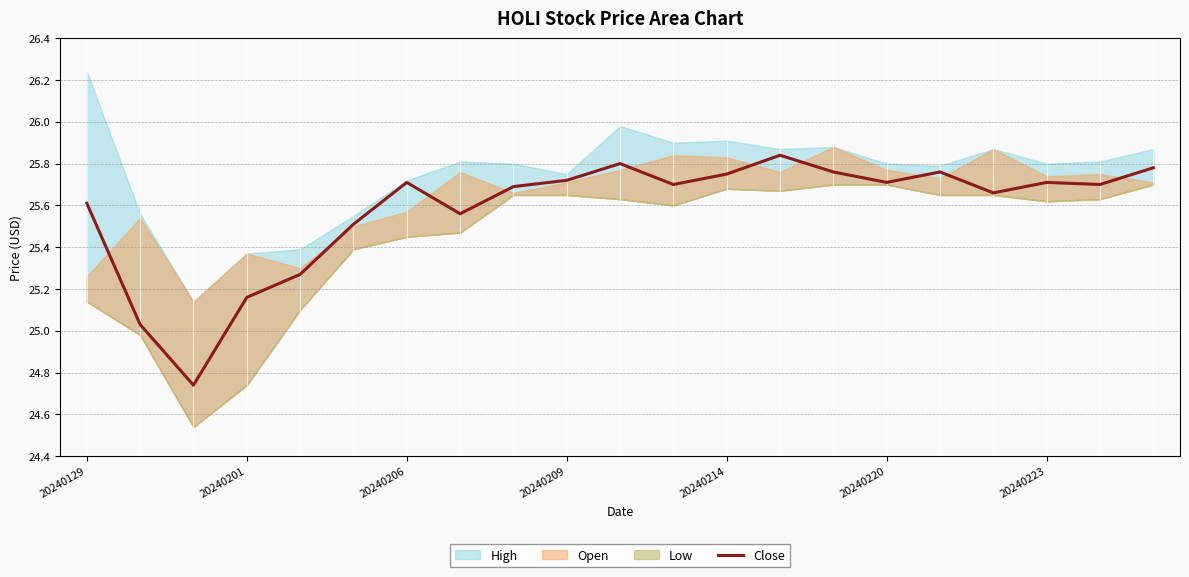

At which label does Close first exceed 25?

20240129